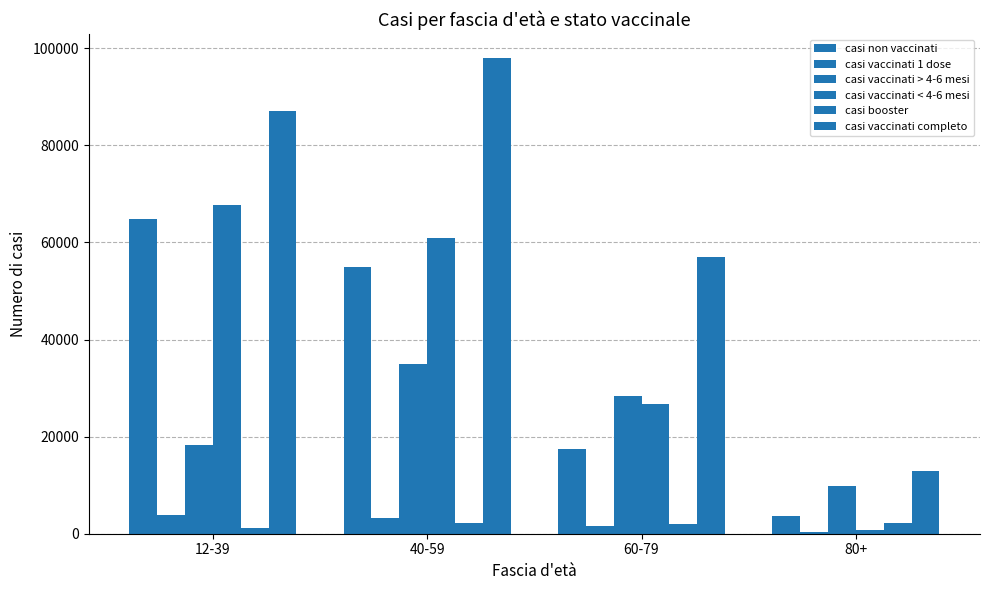

Rank the series by their maximum value, from highest to lowest.

casi vaccinati completo, casi vaccinati < 4-6 mesi, casi non vaccinati, casi vaccinati > 4-6 mesi, casi vaccinati 1 dose, casi booster